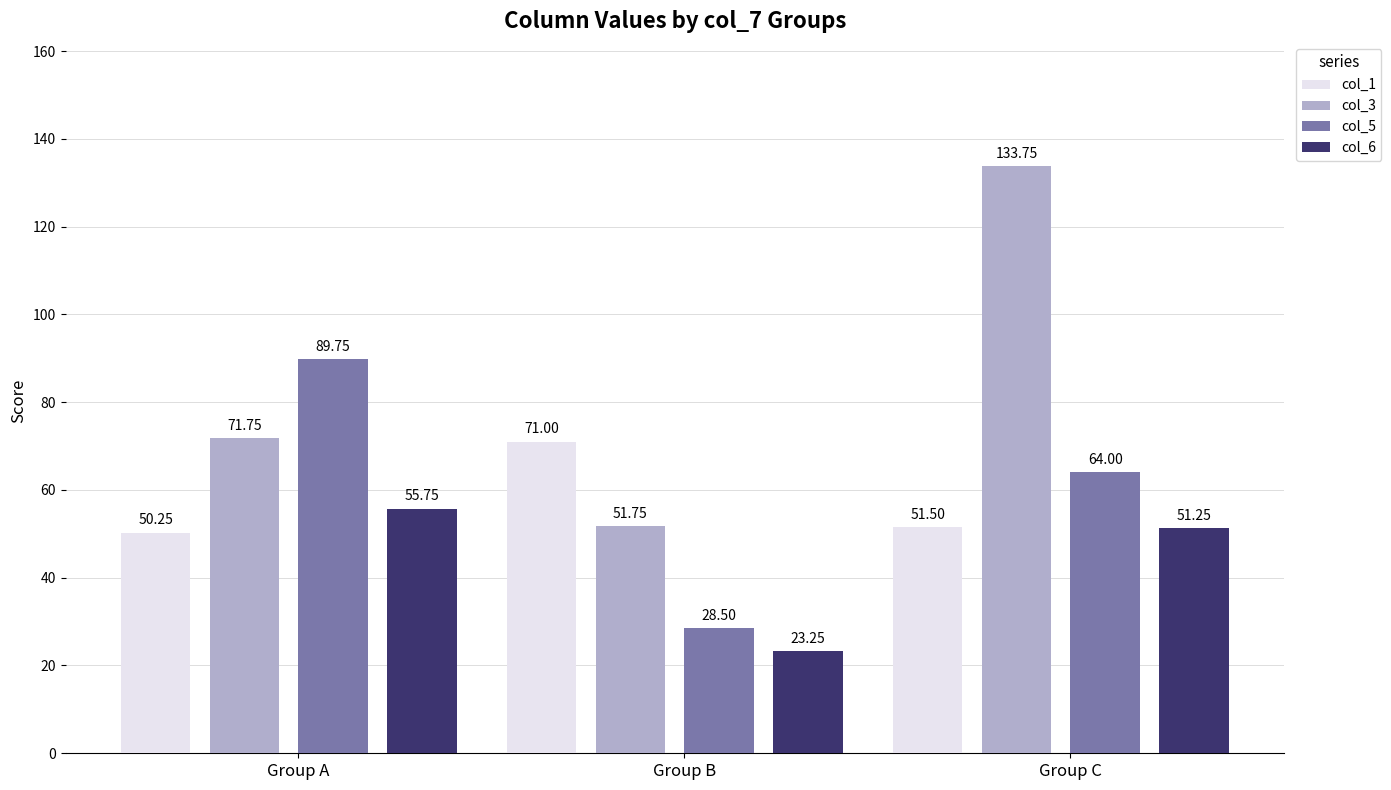

Is it true that col_6 equals 15.7 at Group B?

False